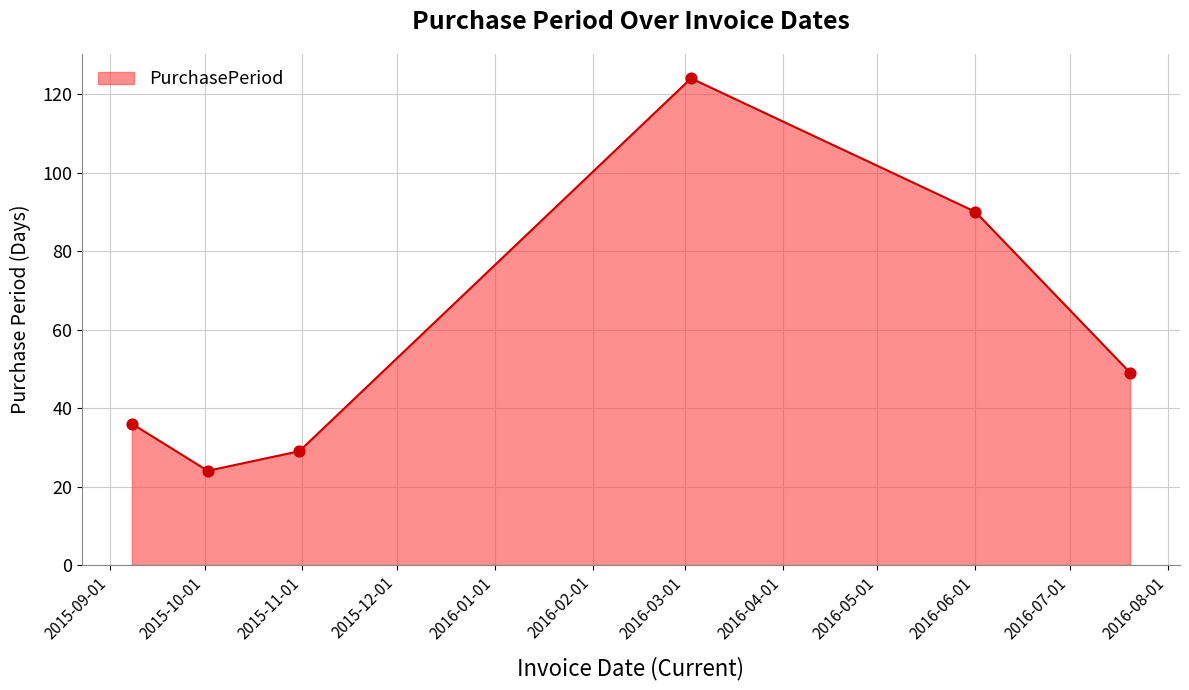

What is the difference between the maximum and minimum values?

100